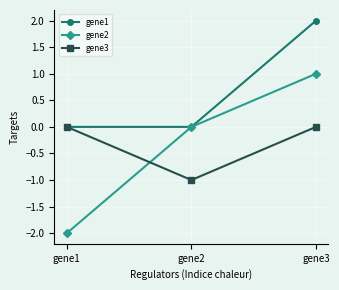

Reading right to left, what are all the values shown in this chart?

gene1: gene3=2	gene2=0	gene1=0
gene2: gene3=1	gene2=0	gene1=-2
gene3: gene3=0	gene2=-1	gene1=0